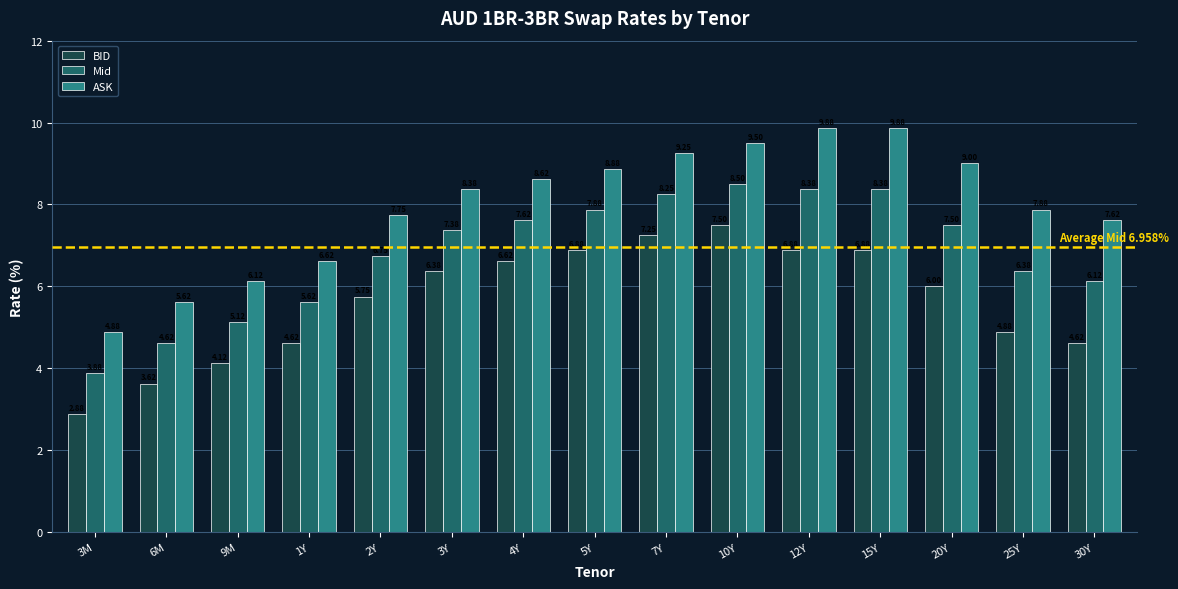

Rank the series at 25Y from highest to lowest value.

ASK, Mid, BID